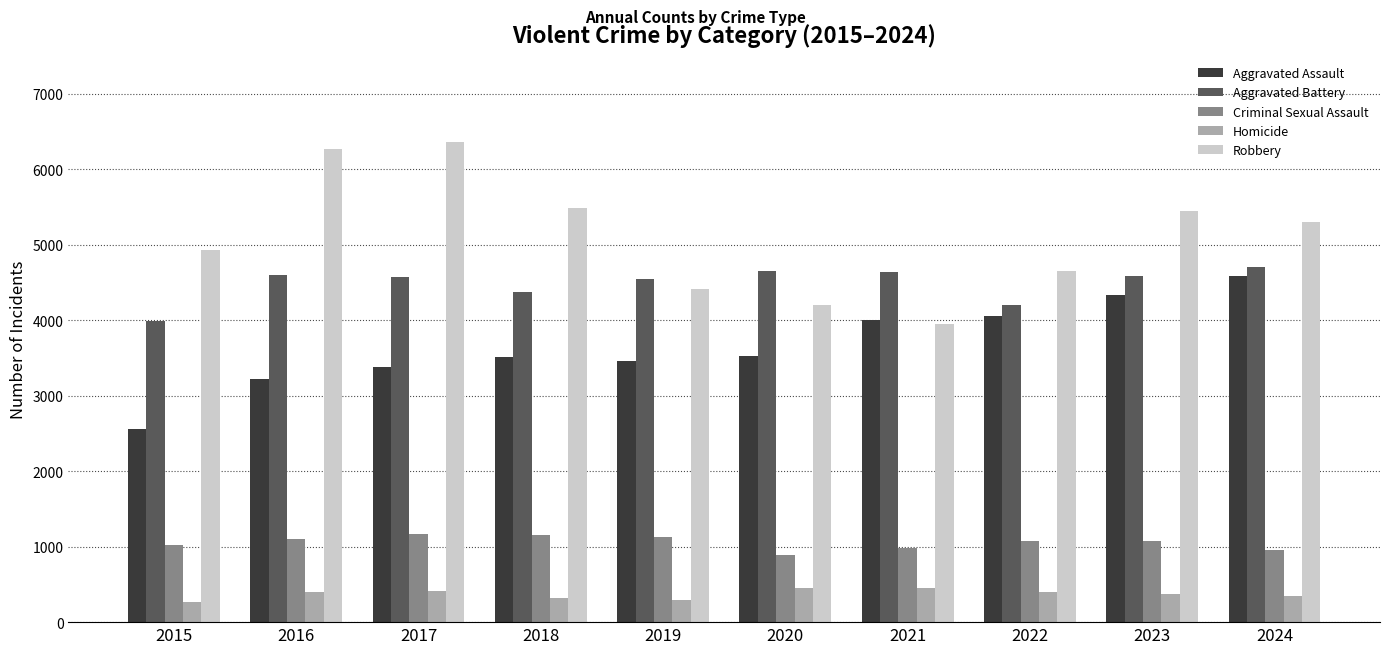

What is the sum of the Aggravated Assault values at 2022 and 2019?

7514